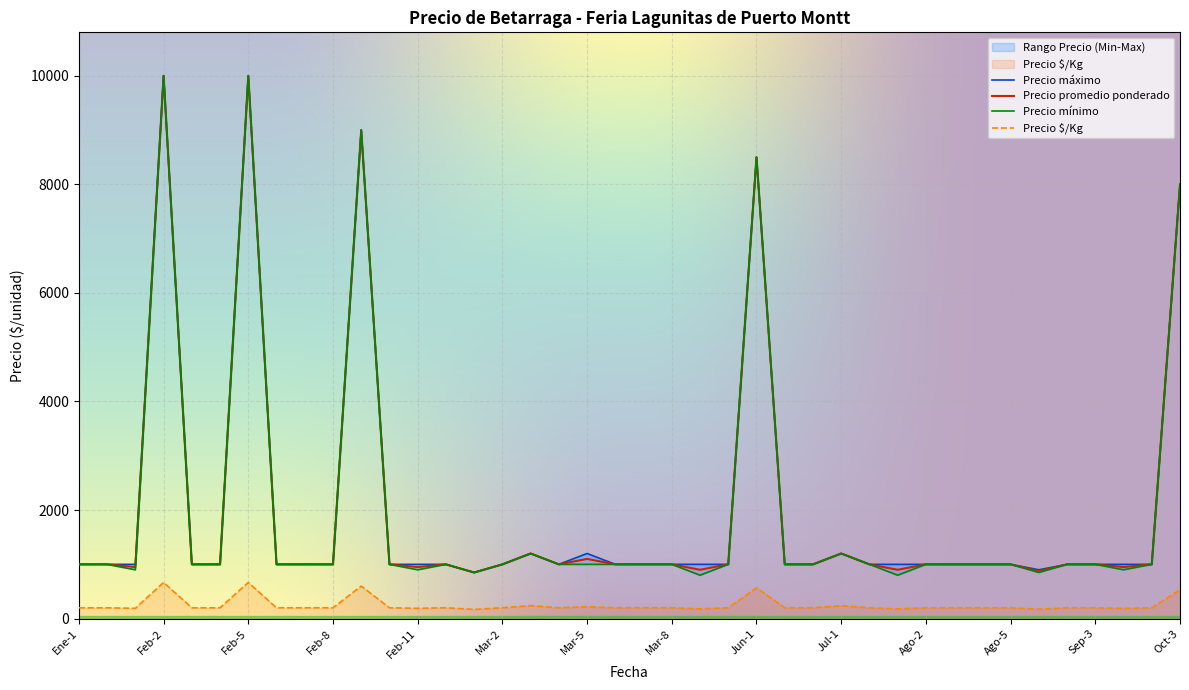

At which label is Precio promedio ponderado closest to 5425?

Oct-3